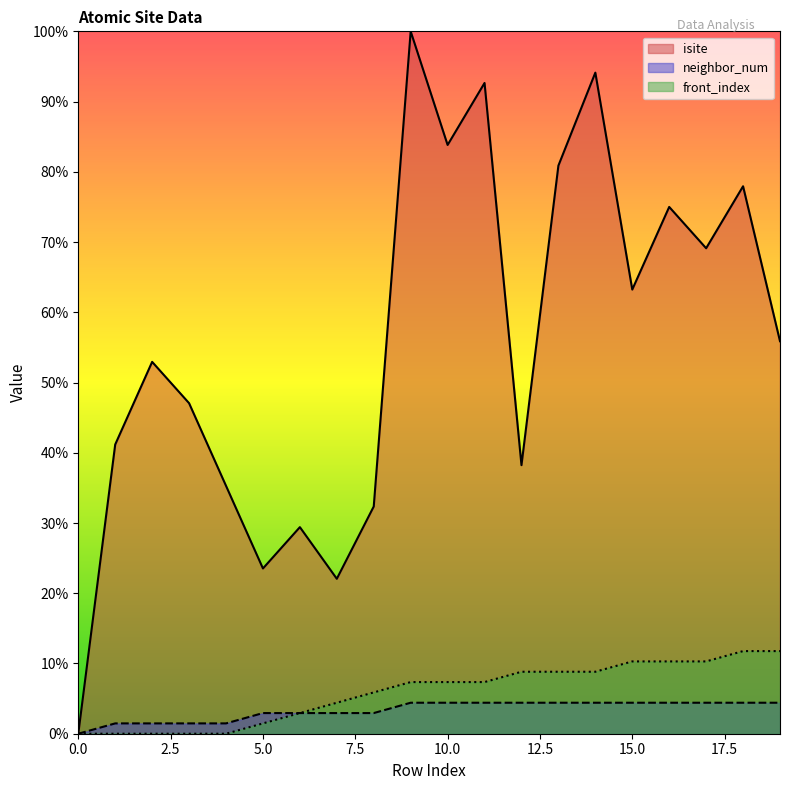

The value of isite at 13 is 115.1. True or false?

False